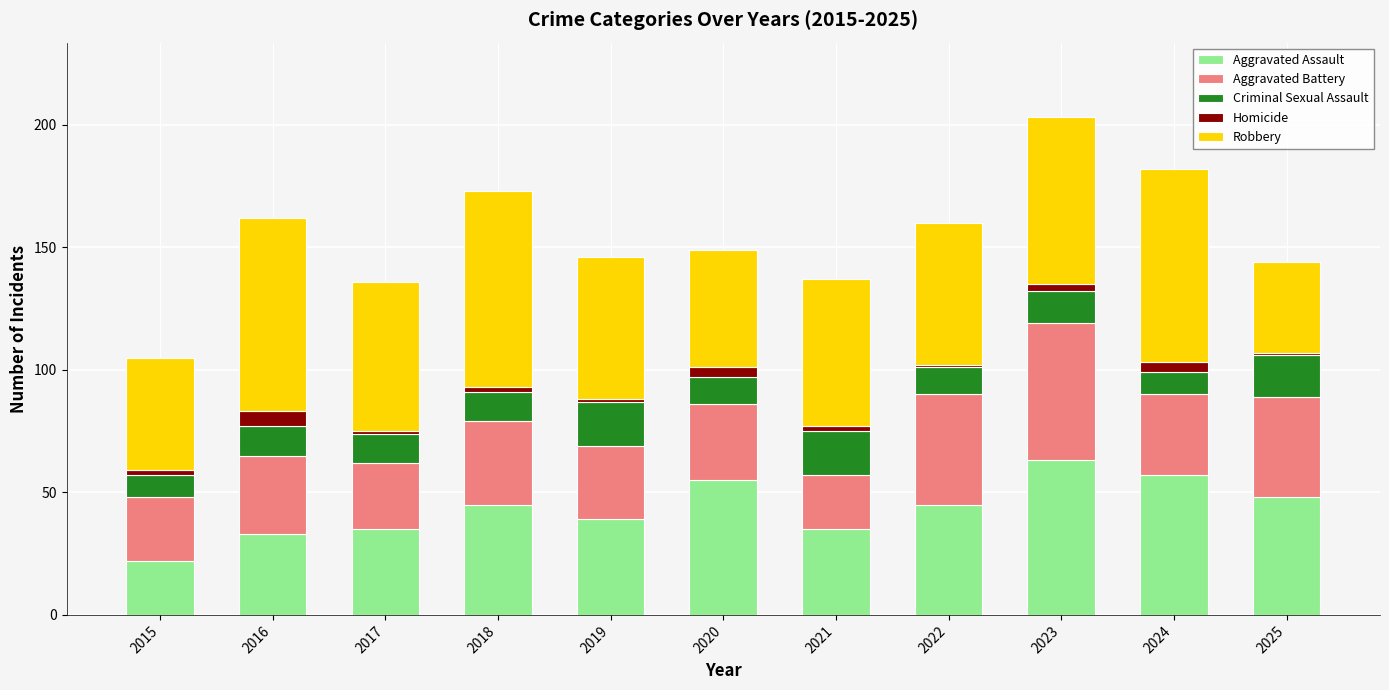

What is the sum of all Aggravated Assault values?

477